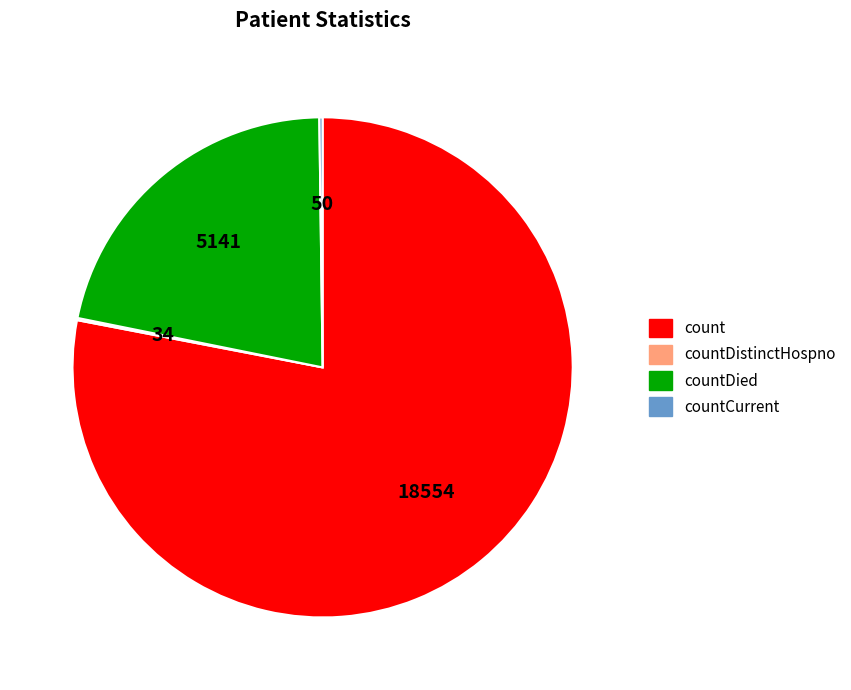

Is there a majority slice in this chart?

Yes